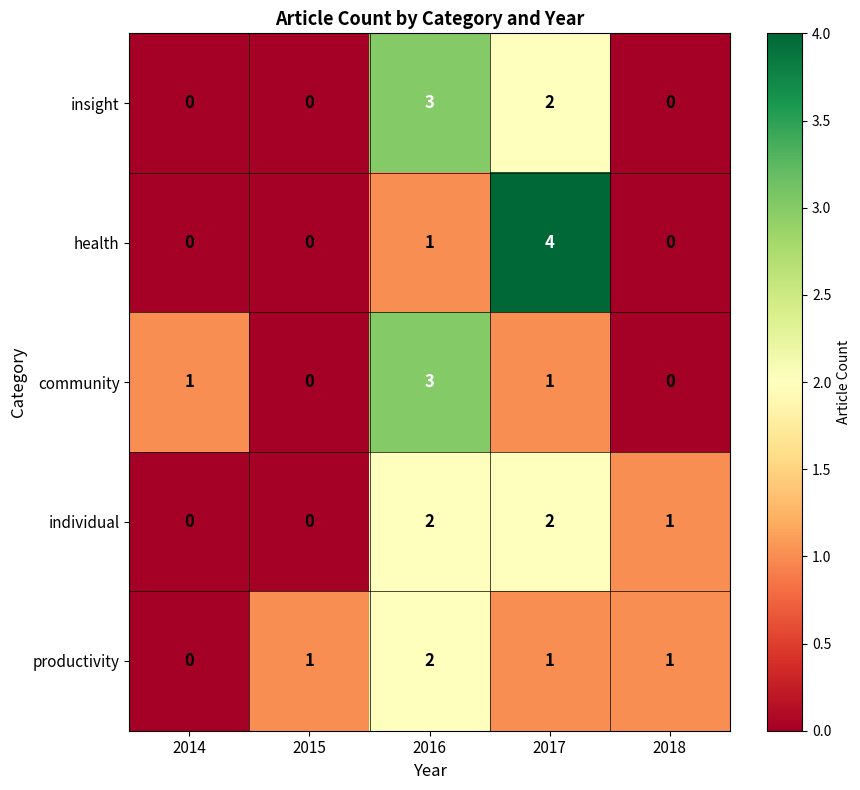

Which series has the largest range (max minus min)?

health